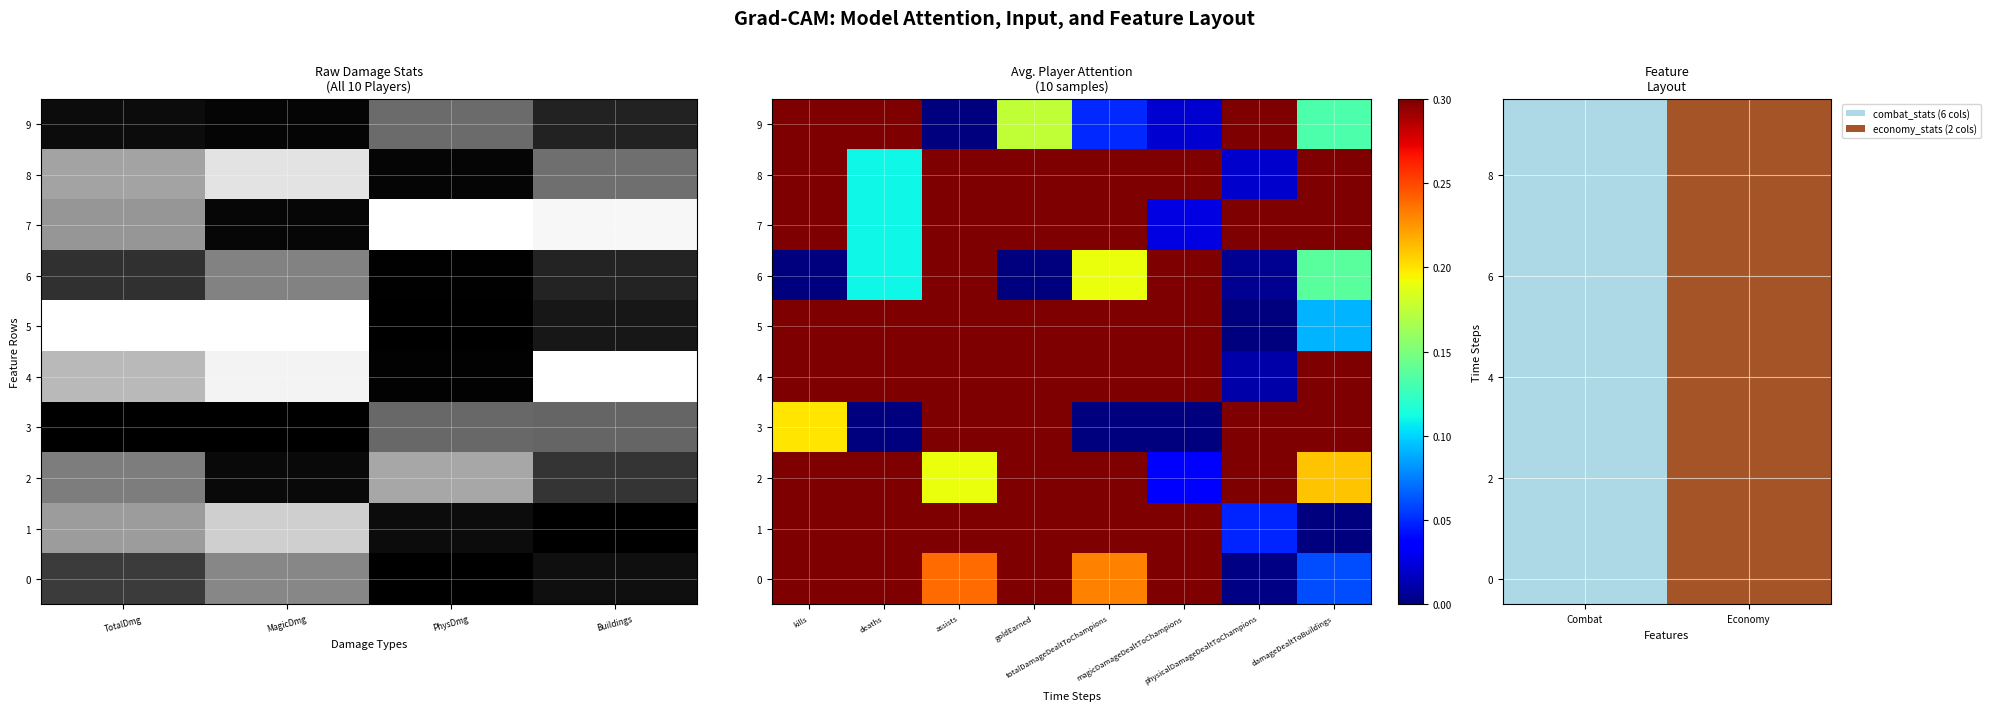

How many 3 values are between 0 and 1?

8